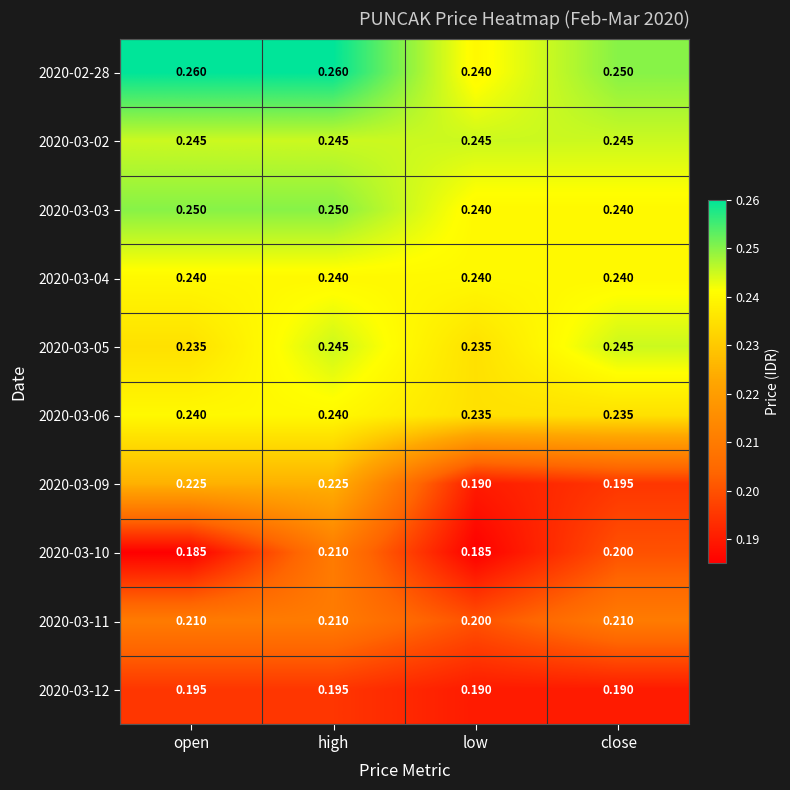

Which series has the largest range (max minus min)?

2020-03-09